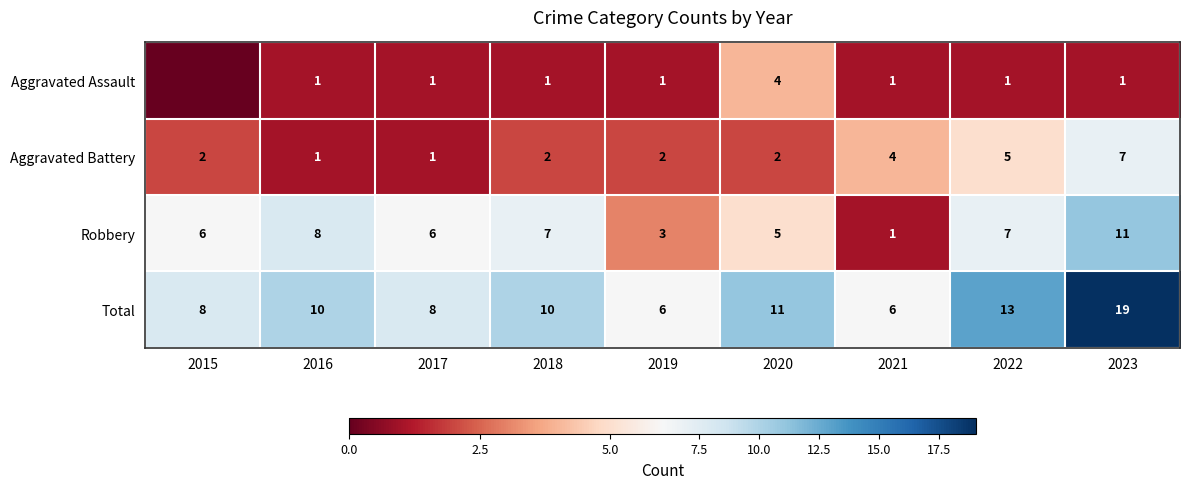

What is the difference between the highest and lowest values at 2015?

8